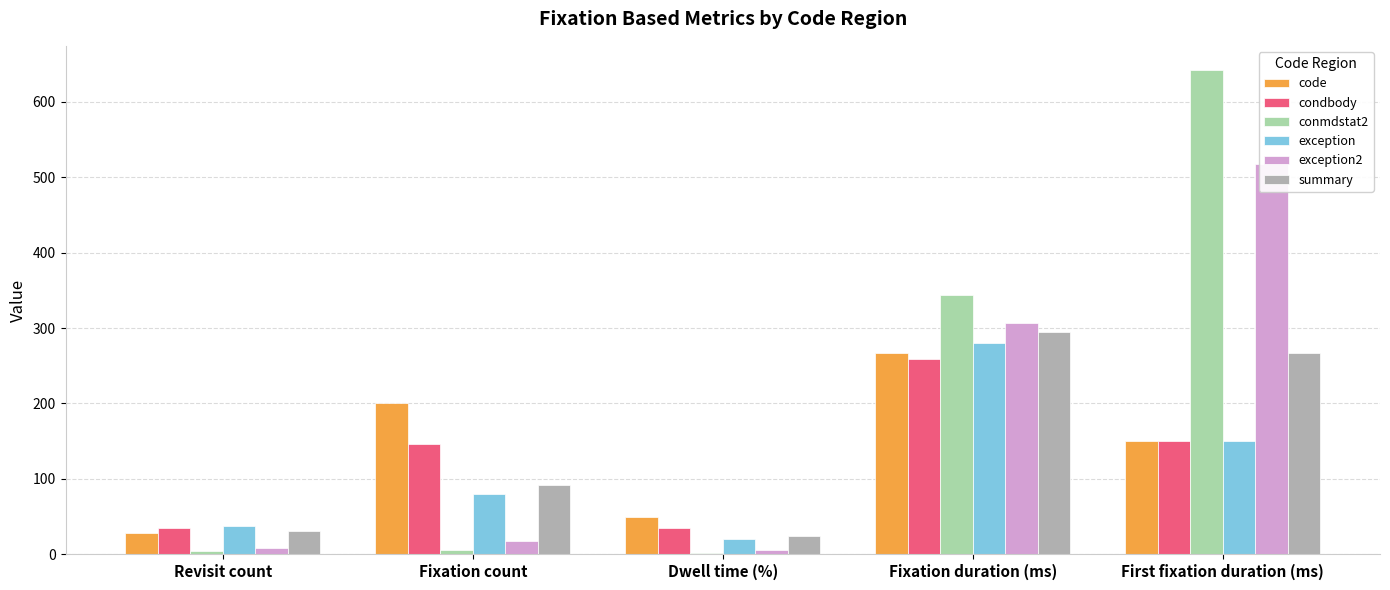

At how many categories does at least one series exceed 146?

3